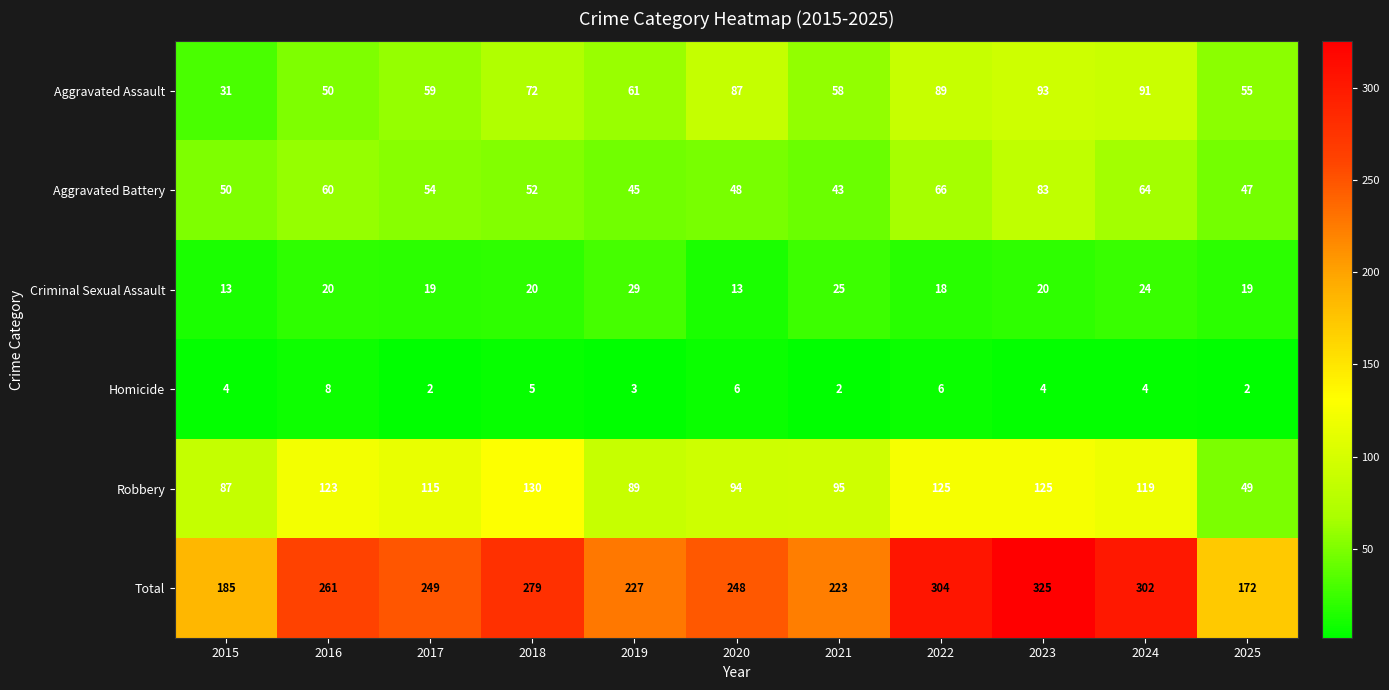

What is the average value of the Total series?

252